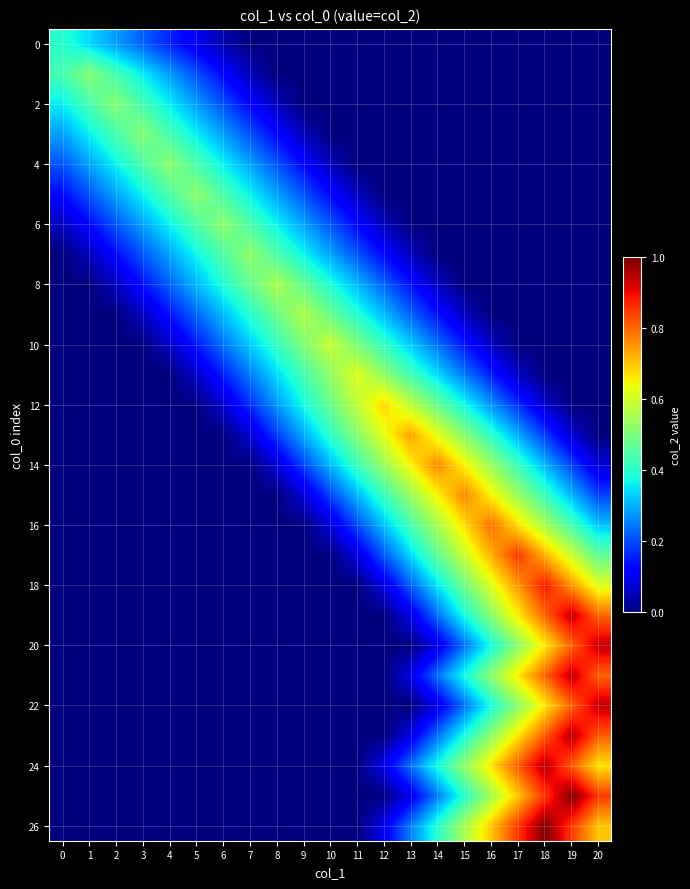

At how many categories does at least one series exceed 0?

21